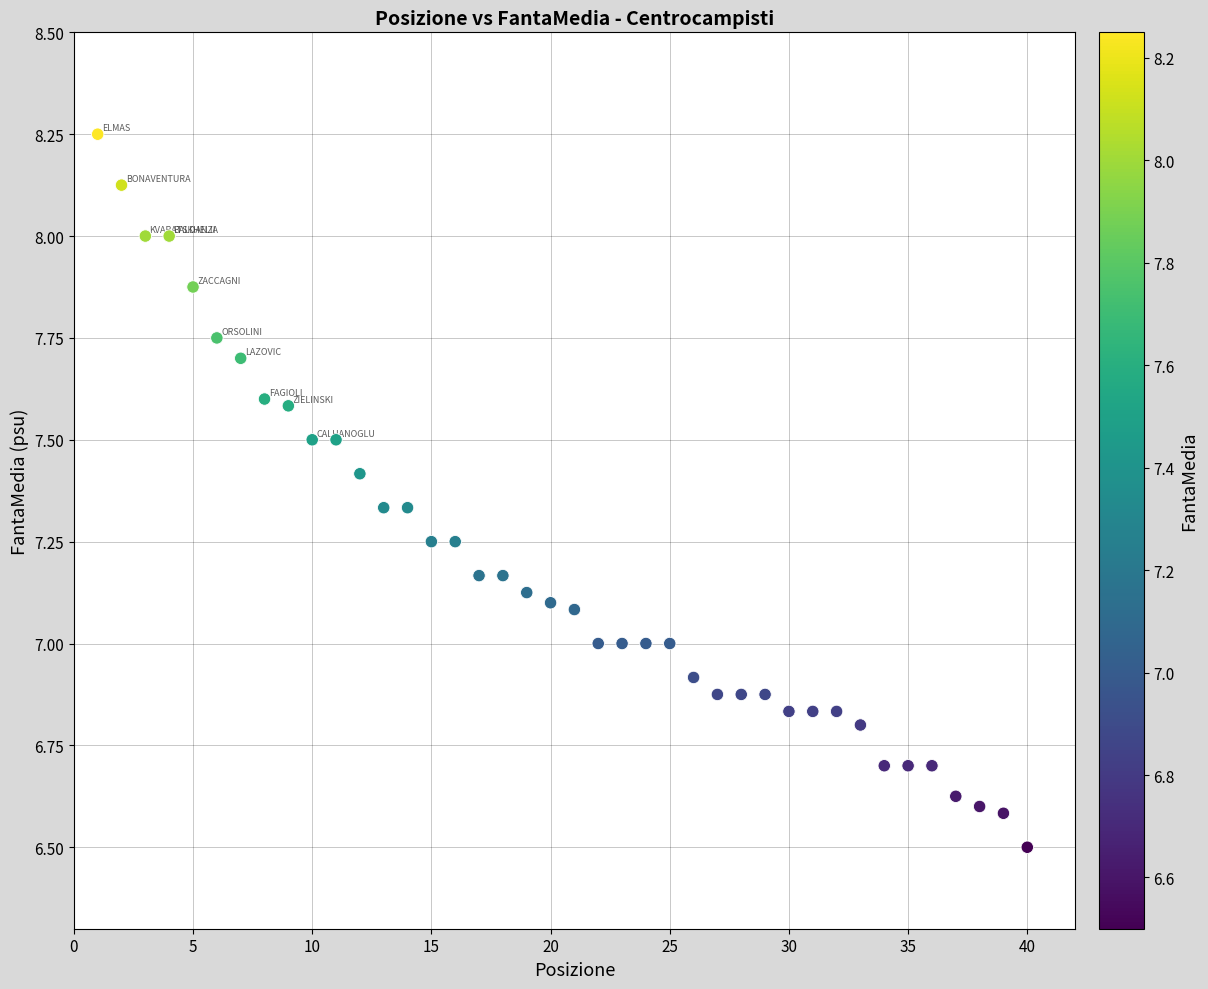

What is the range of X values (max minus min)?

39.0